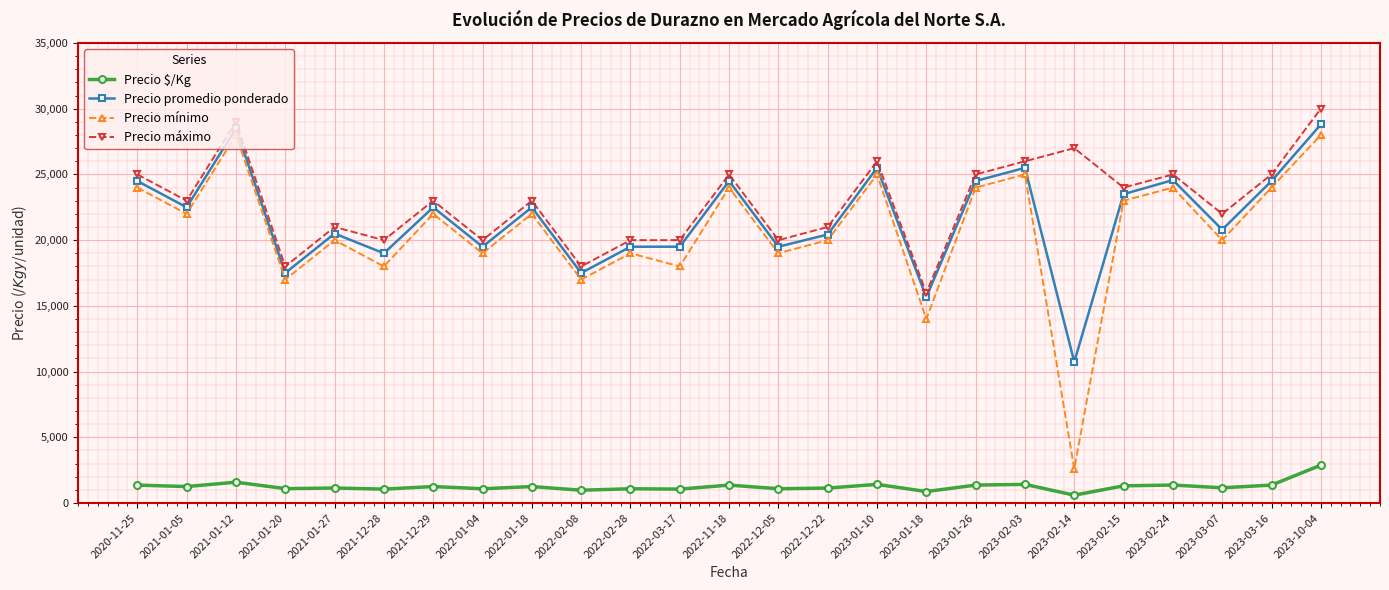

True or false: Precio mínimo and Precio máximo cross at least once.

False